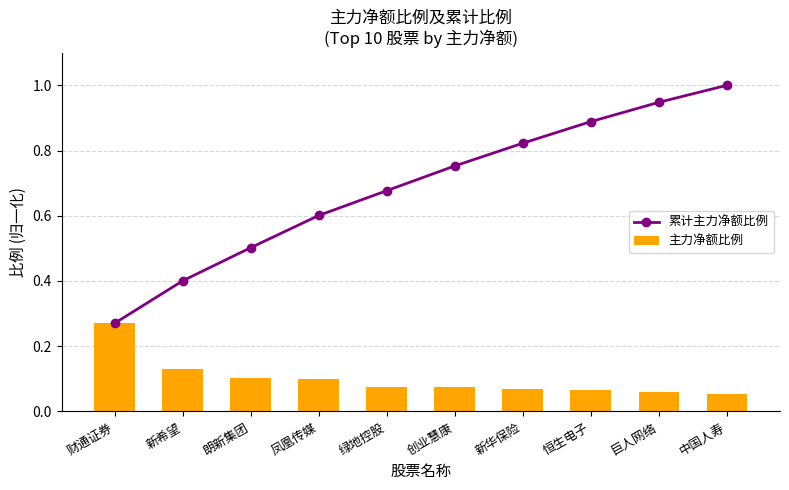

The value of 主力净额比例 at 绿地控股 is 0.1. True or false?

True